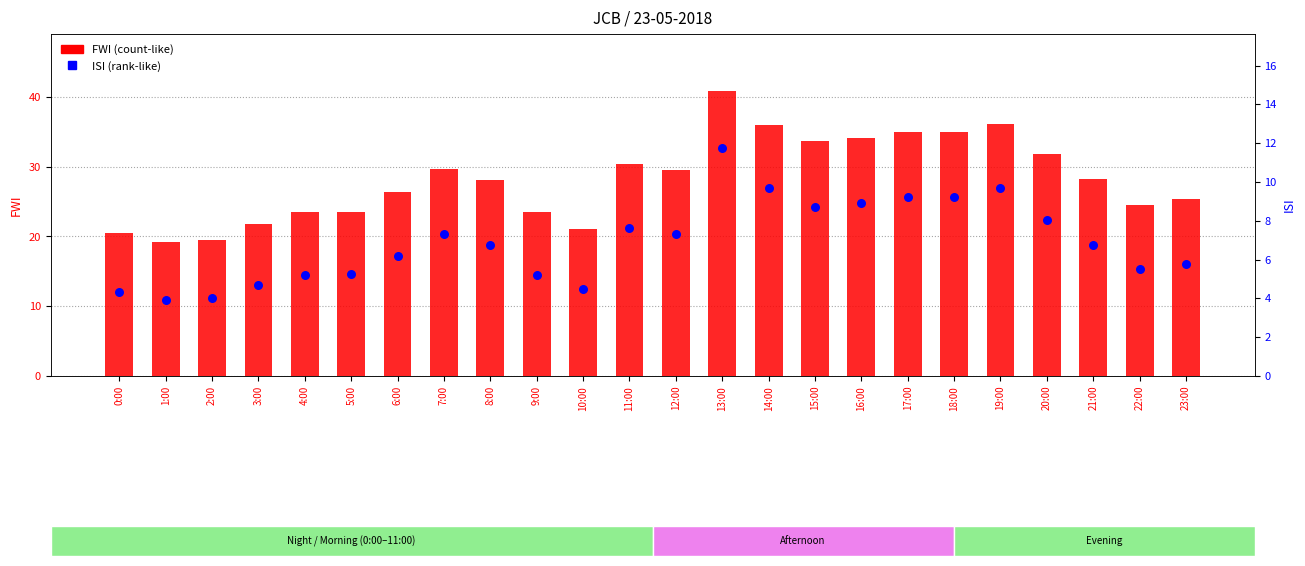

At which category is the sum across all series the highest?

13:00